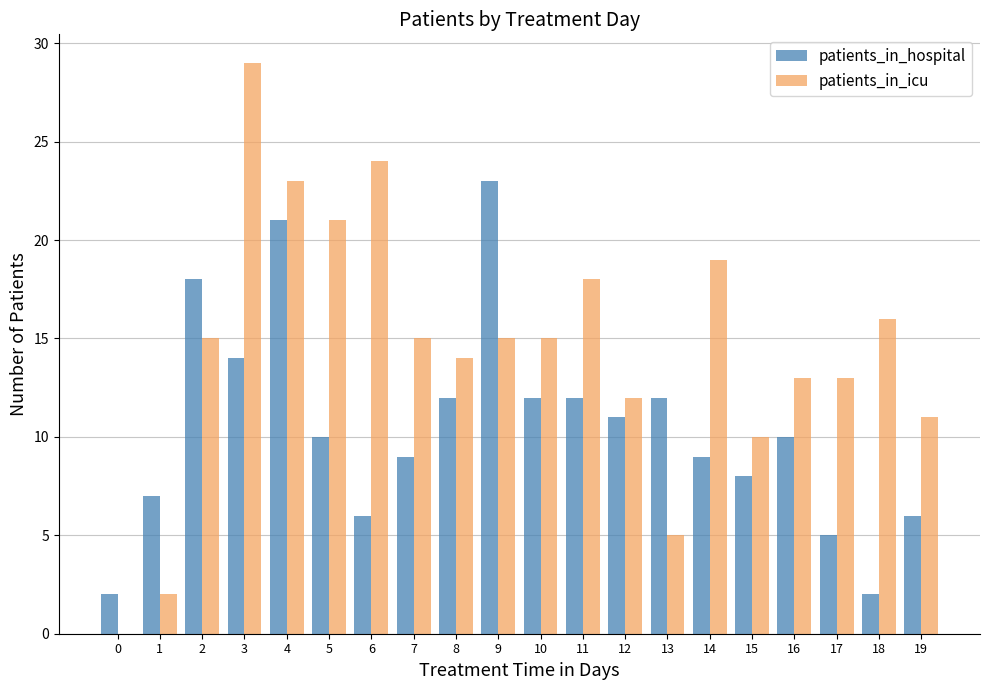

Which series has the largest total across all categories?

patients_in_icu